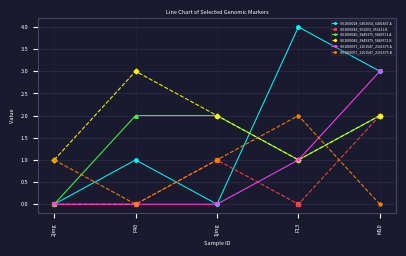

Which category has the highest value in the CI01000343_953203_953231.B series?

M10